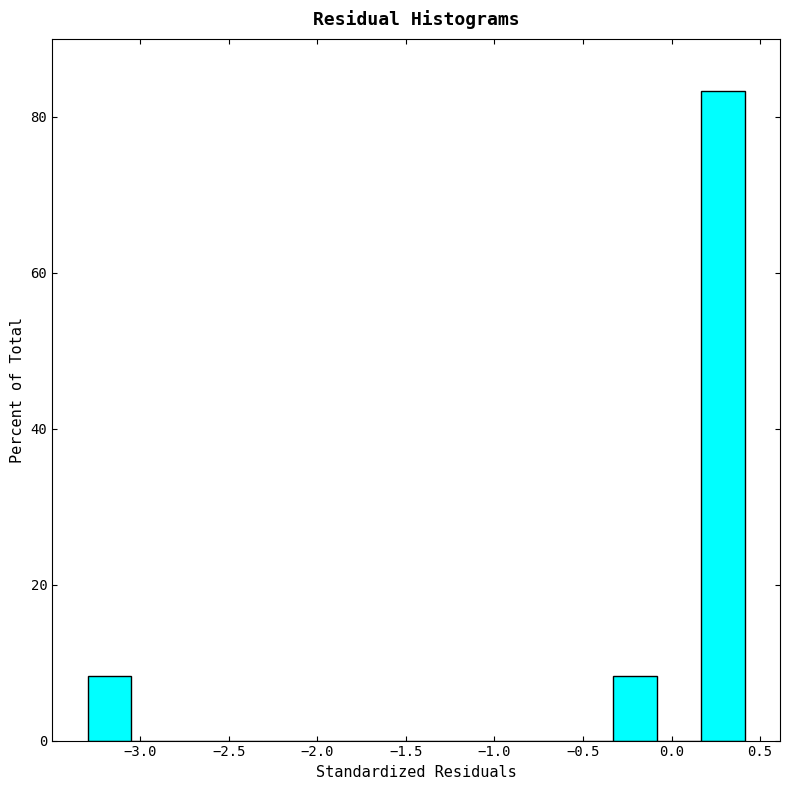

How tall is the bar that spans -0.35 to -0.10 on the x-axis? Neither the bar edges nor the heights are printed on the chart, so give them approximately, as read against the axes.

8